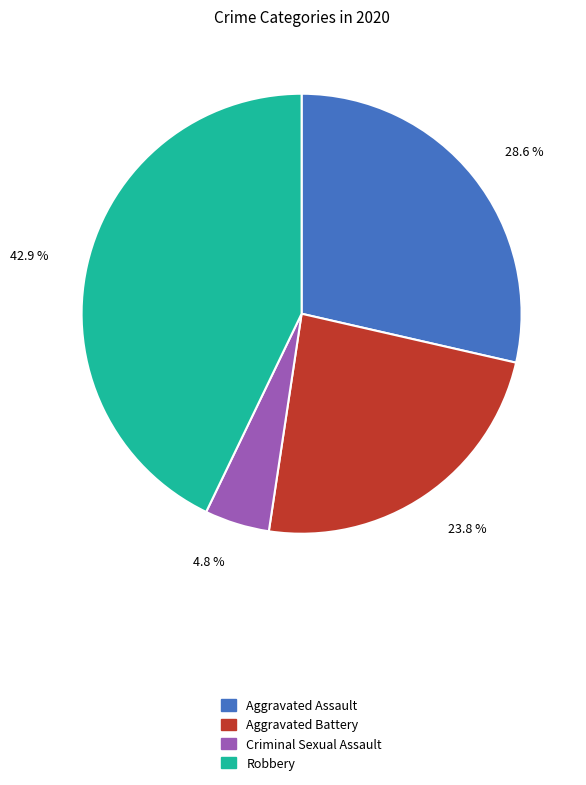

Is there any slice that represents more than half of the pie?

No